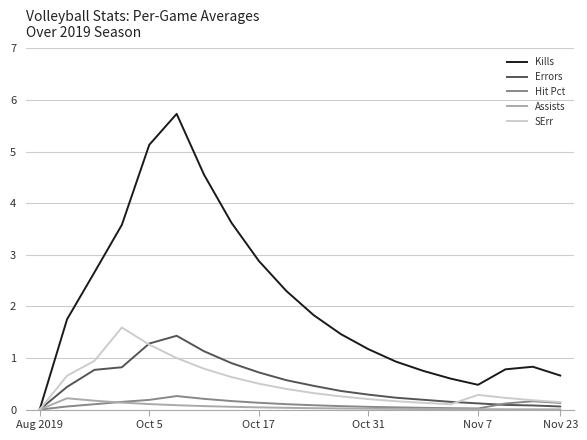

What is the maximum value shown in the chart?

5.7